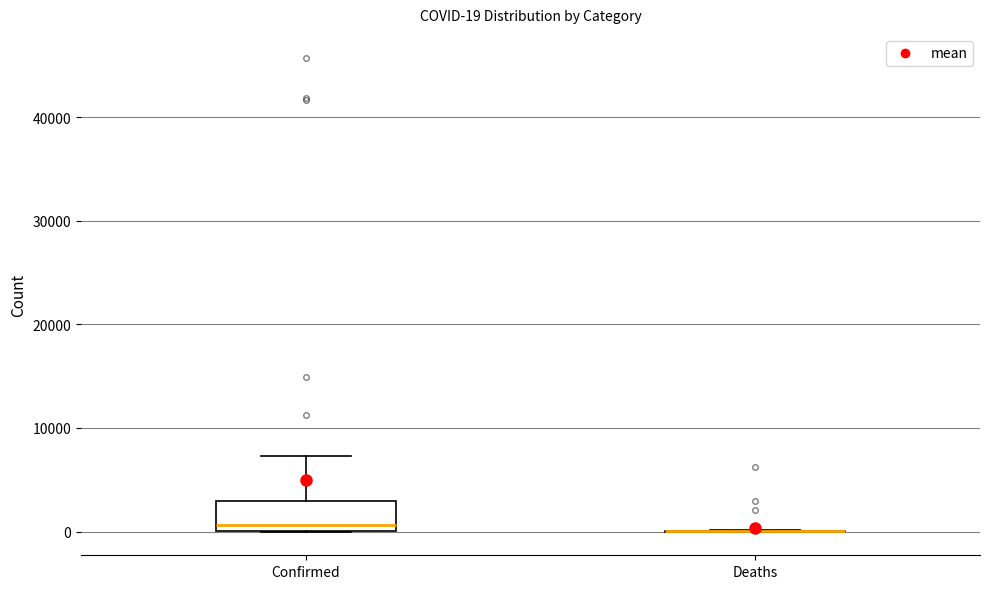

Which box is the tallest, from its lower edge to its upper edge?

Confirmed